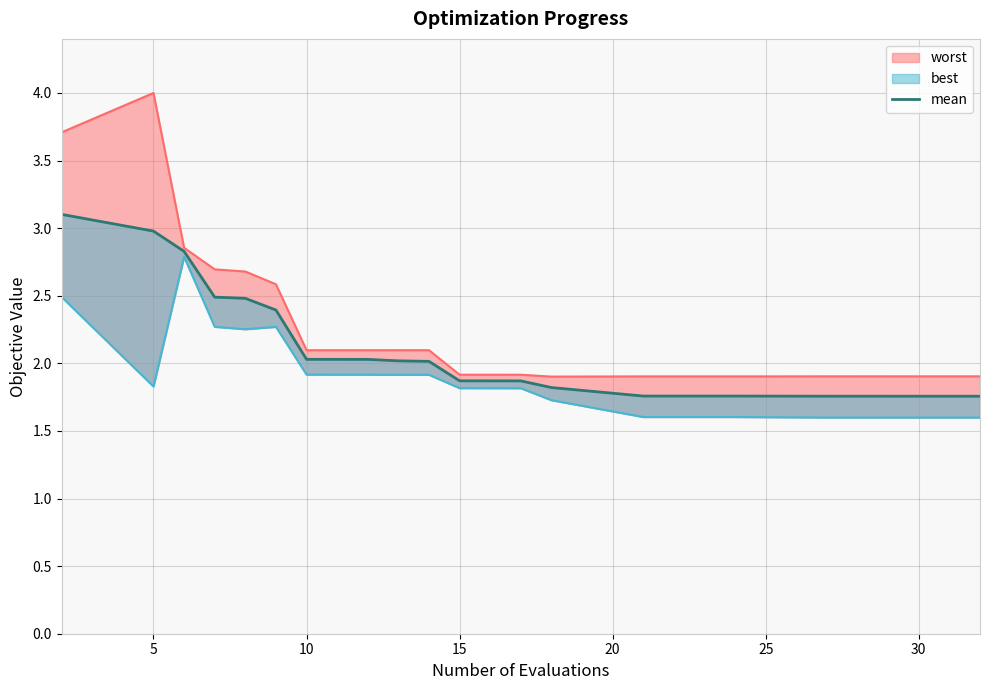

Does the chart display data point markers on the line(s)?

No